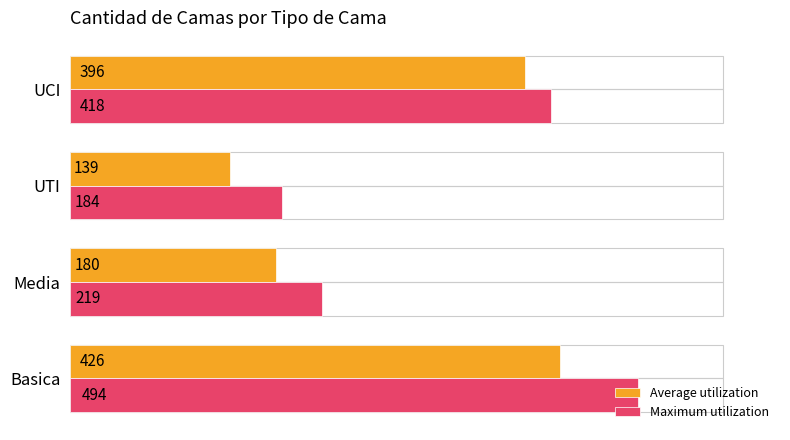

What is the maximum value shown in the chart?

494.0